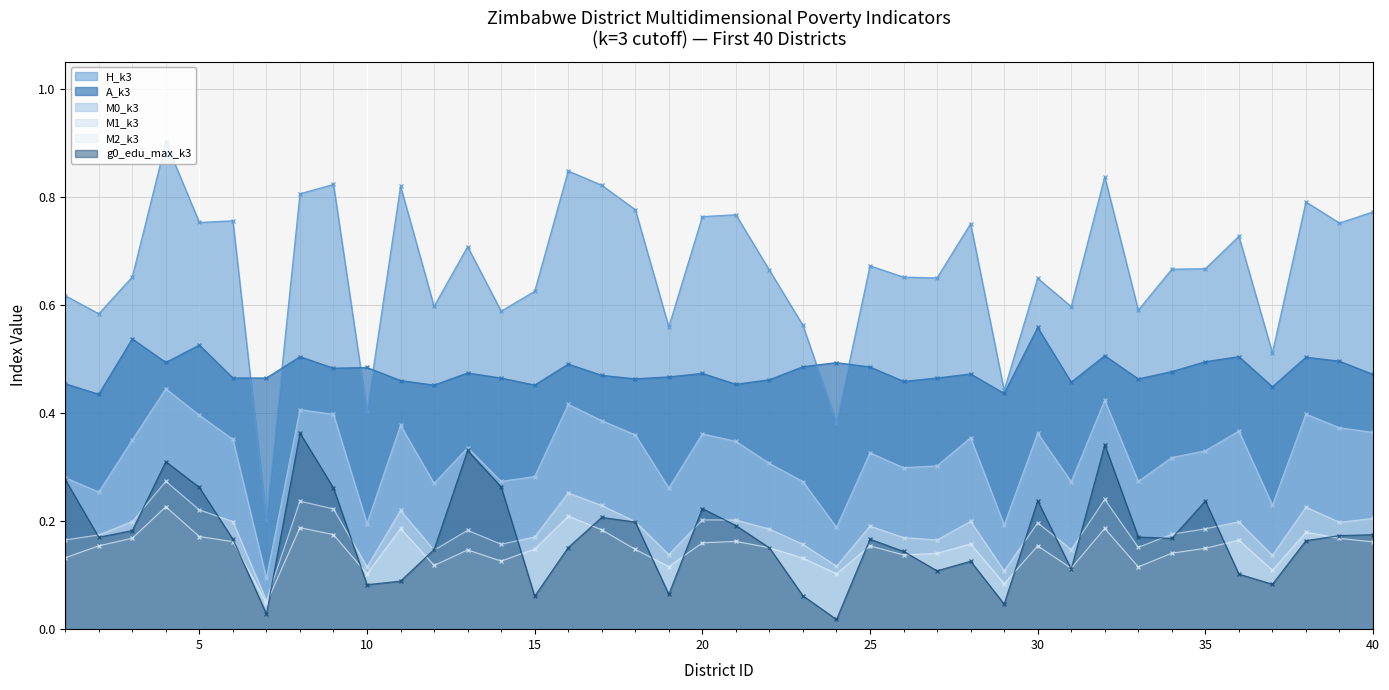

What is the value of the A_k3 point at the 21st from the left?

0.5